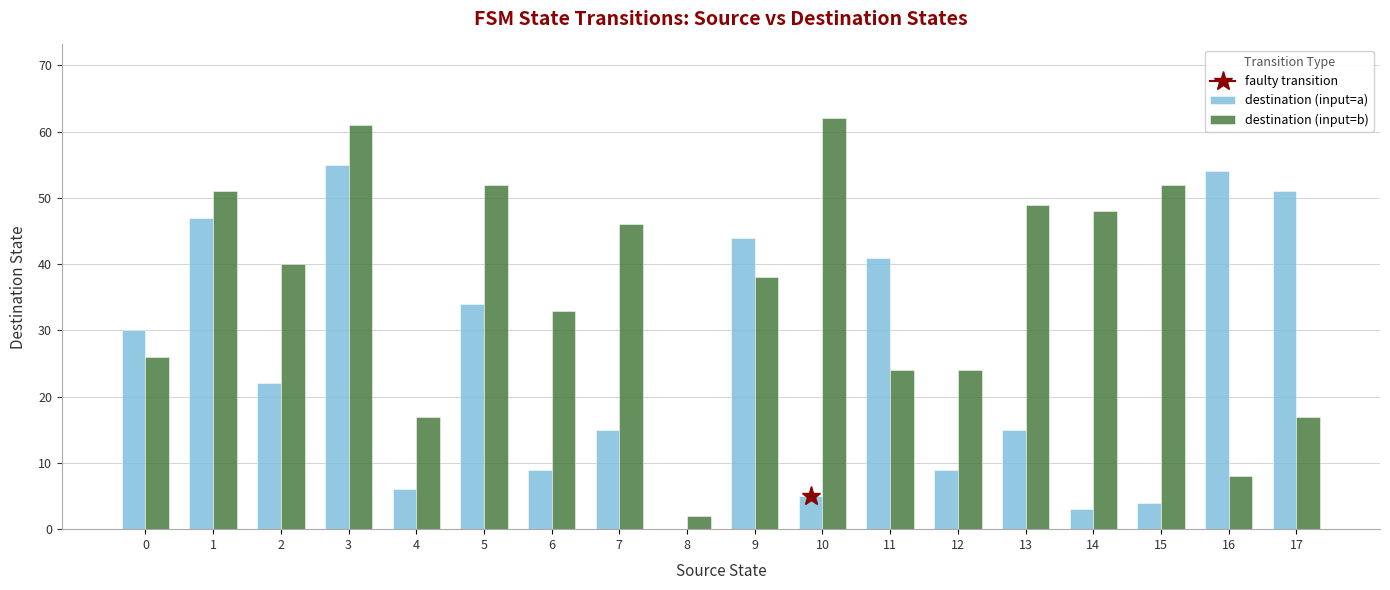

Reading right to left, what are all the values shown in this chart?

destination (input=a): 51	54	4	3	15	9	41	5	44	0	15	9	34	6	55	22	47	30
destination (input=b): 17	8	52	48	49	24	24	62	38	2	46	33	52	17	61	40	51	26